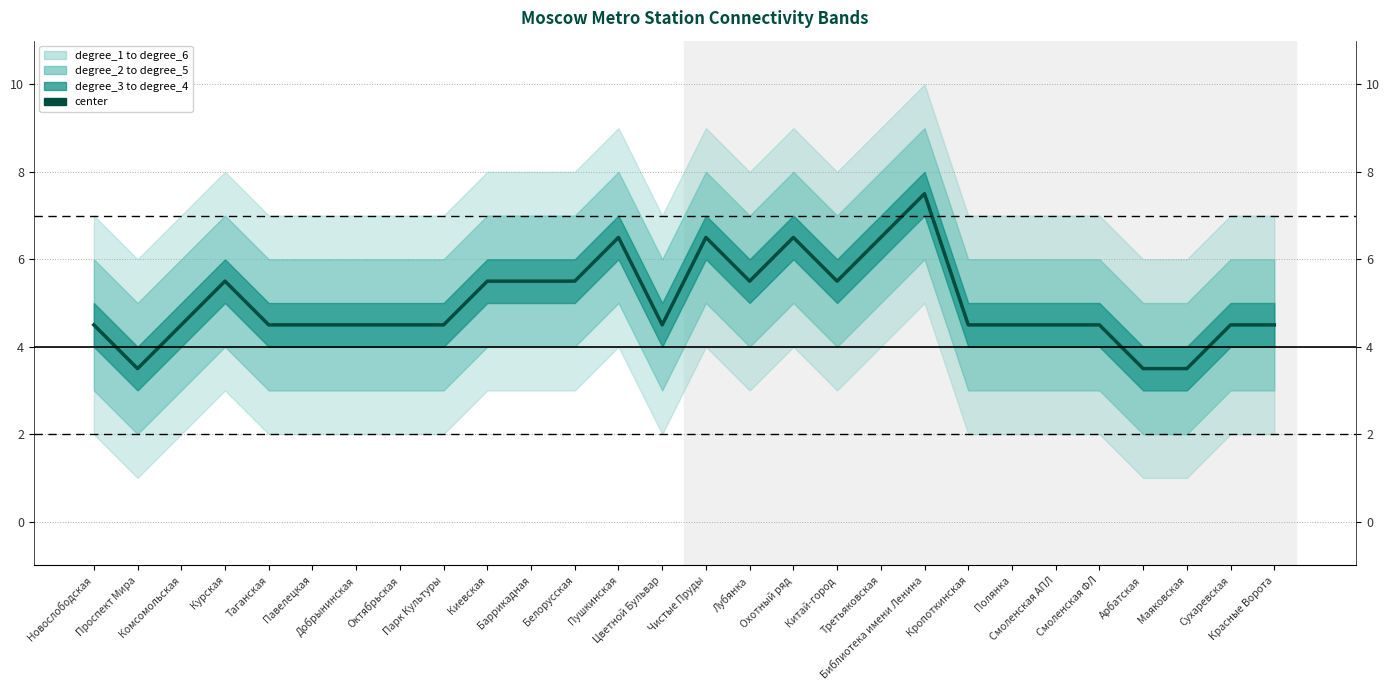

Approximately how many times larger is the value at Библиотека имени Ленина compared to Лубянка?

1.4